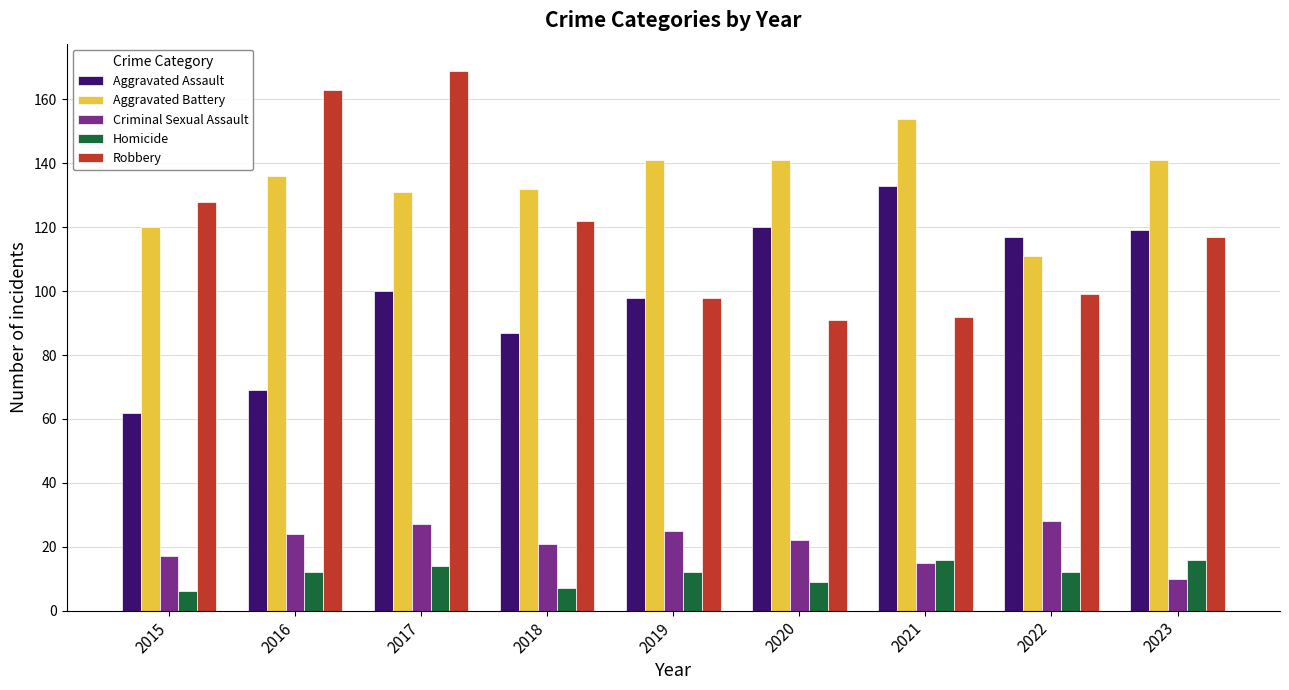

Which series changed the most between 2015 and 2018?

Aggravated Assault